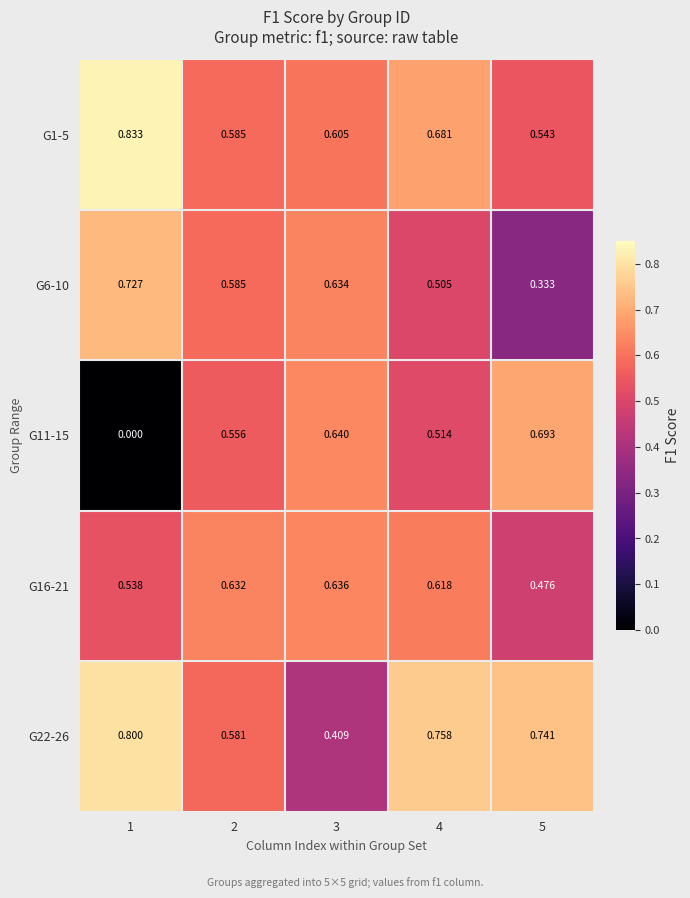

Is the value of G16-21 at 2 greater than the value of G11-15 at 5?

No